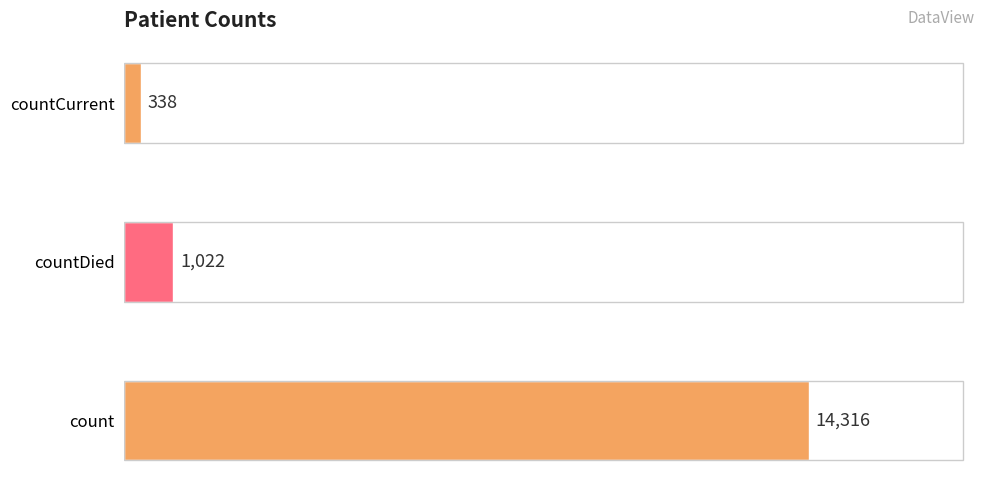

Does the chart contain stacked bars?

No